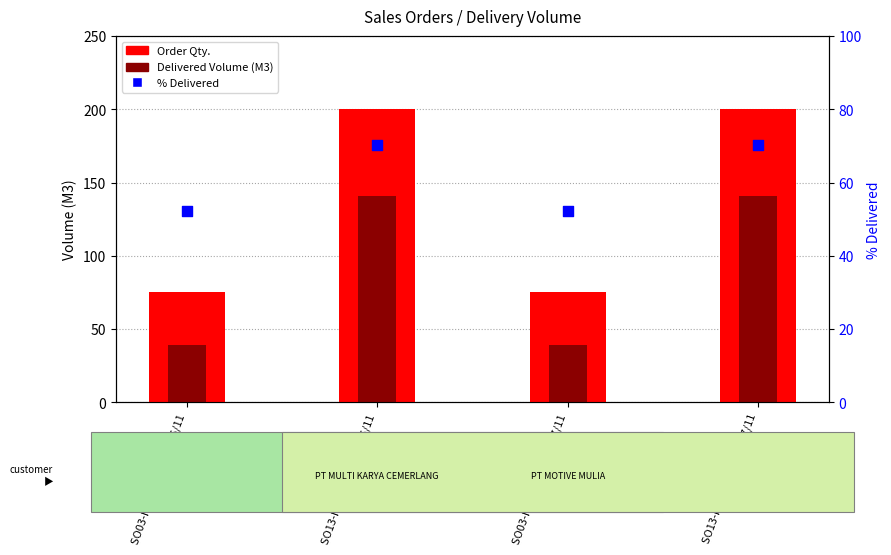

Which series contains the highest Y value?

Order Qty.